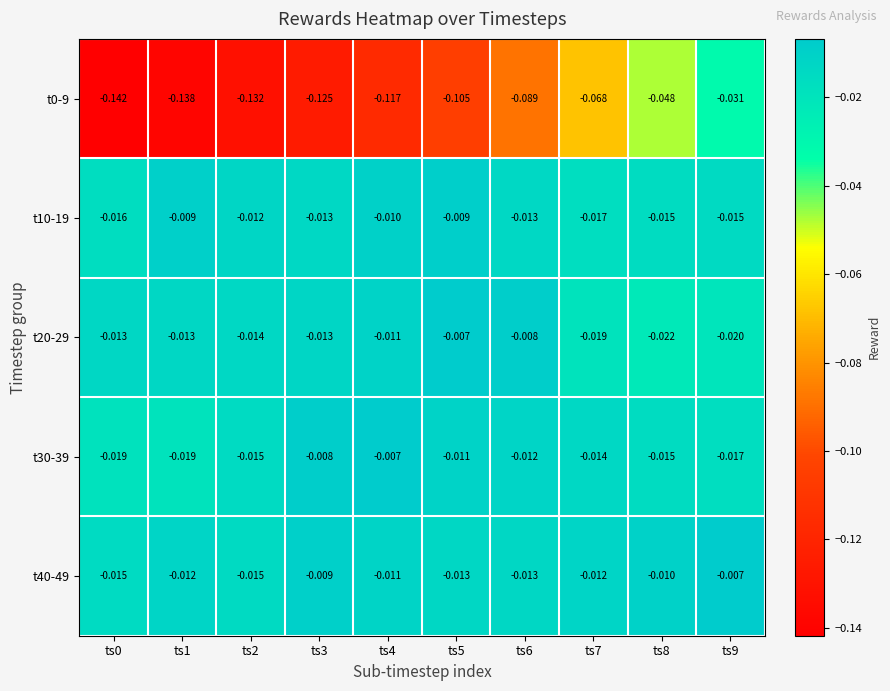

Is the value of t0-9 at ts7 greater than the value of t10-19 at ts5?

No